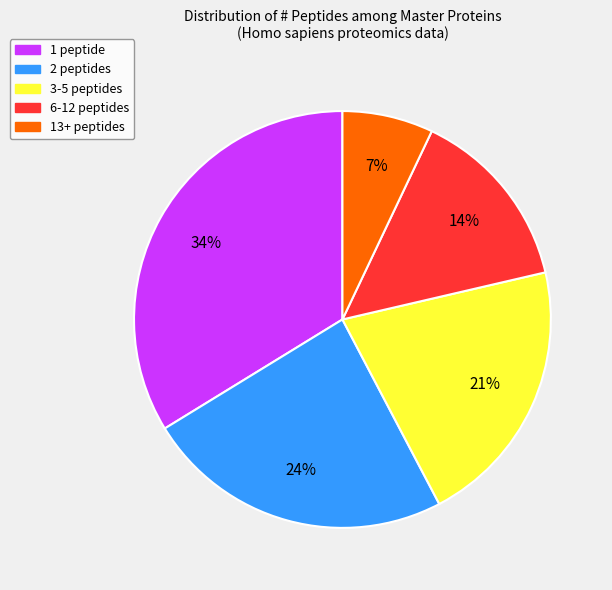

Combined, do 13+ peptides and 6-12 peptides account for over 50%?

No